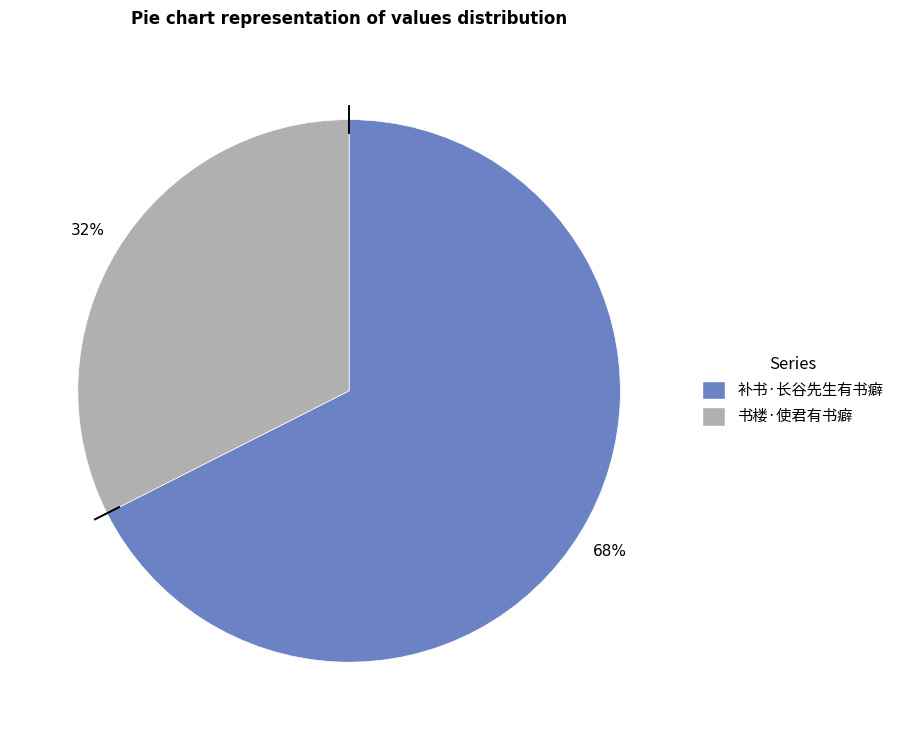

Is the sum of 书楼·使君有书癖 and 补书·长谷先生有书癖 greater than half?

Yes